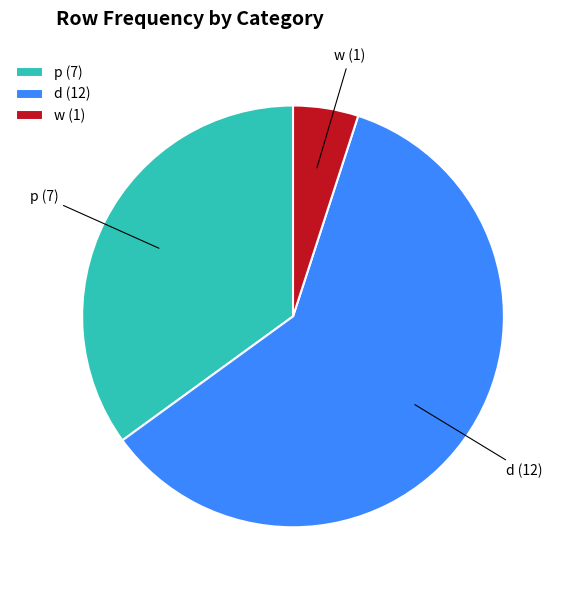

How many slices are in this pie chart?

3